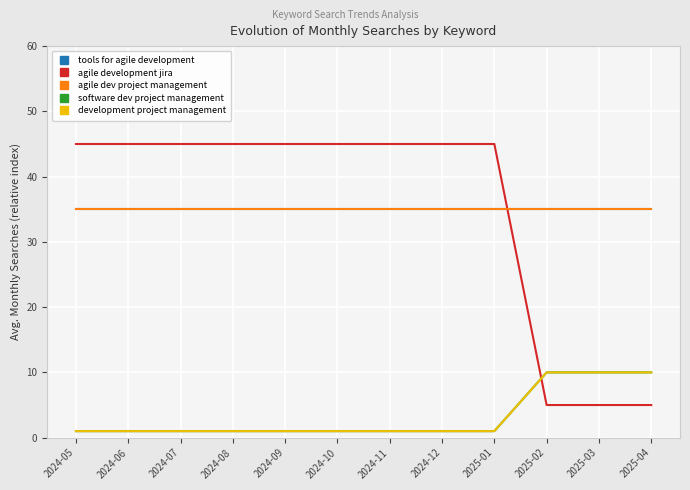

What value does the development project management series have at 2024-12?

1